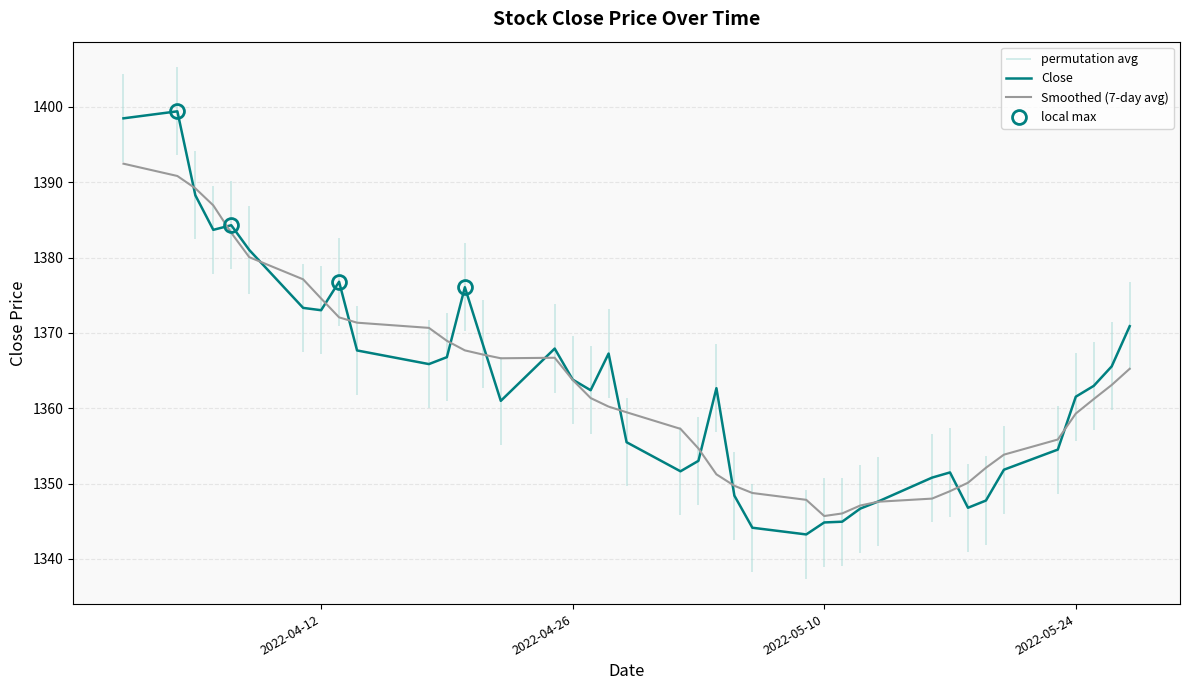

What is the lowest value of the Smoothed (7-day avg) series?

1345.7